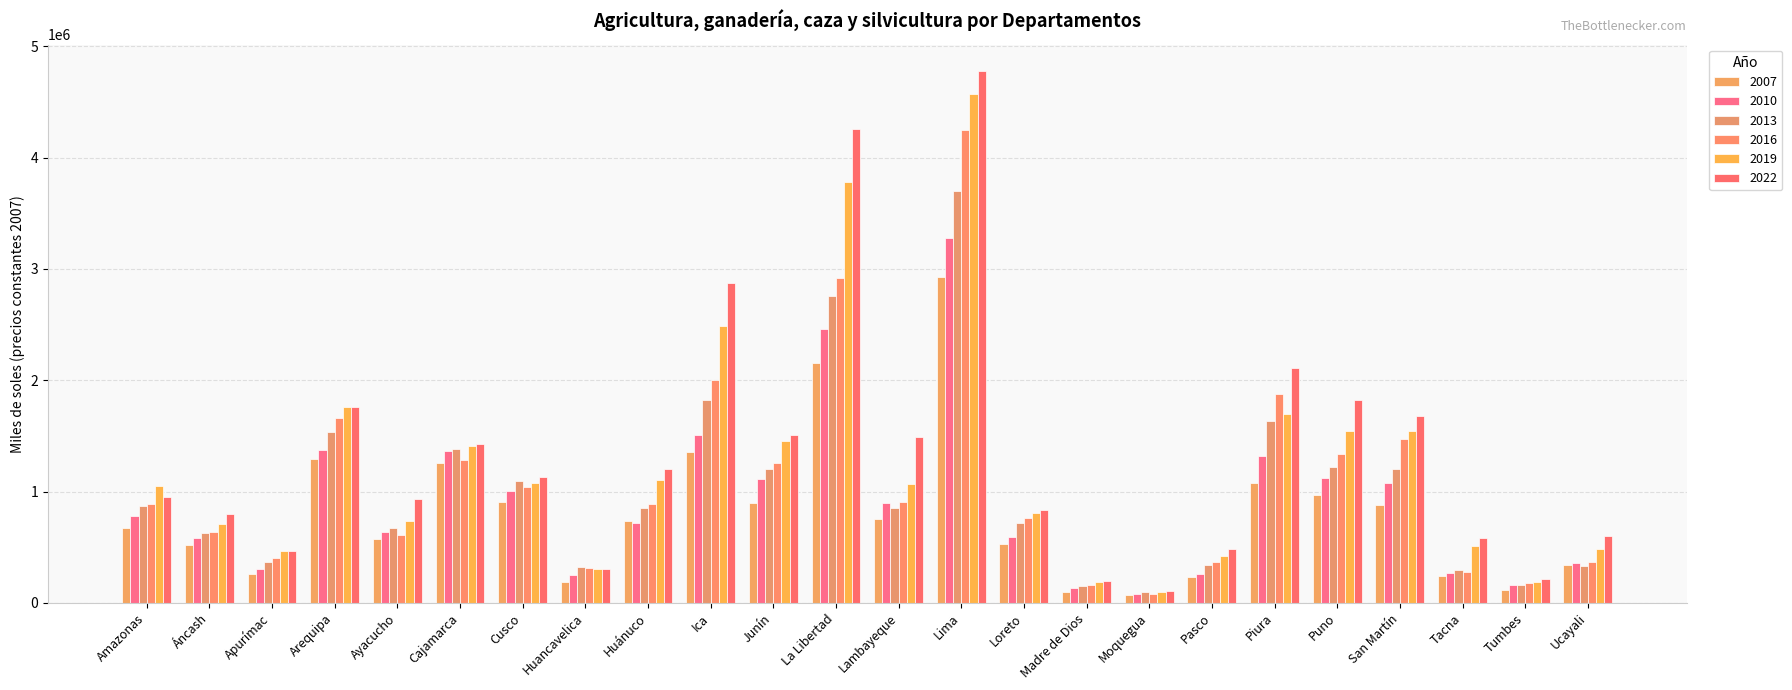

At Puno, list the series in order from smallest to largest.

2007, 2010, 2013, 2016, 2019, 2022